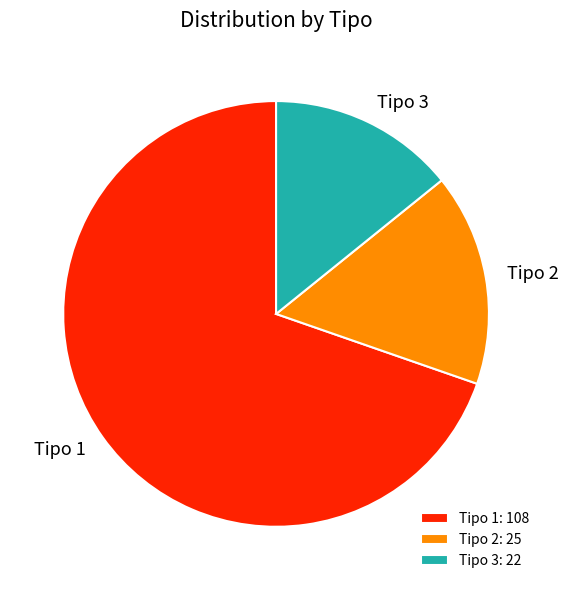

What is the ratio of the value at Tipo 1 to the value at Tipo 3?

4.9